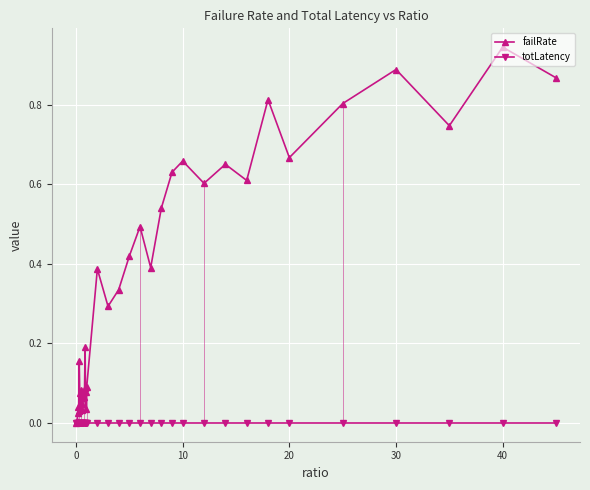

True or false: totLatency has more than 0 interior local peaks.

True